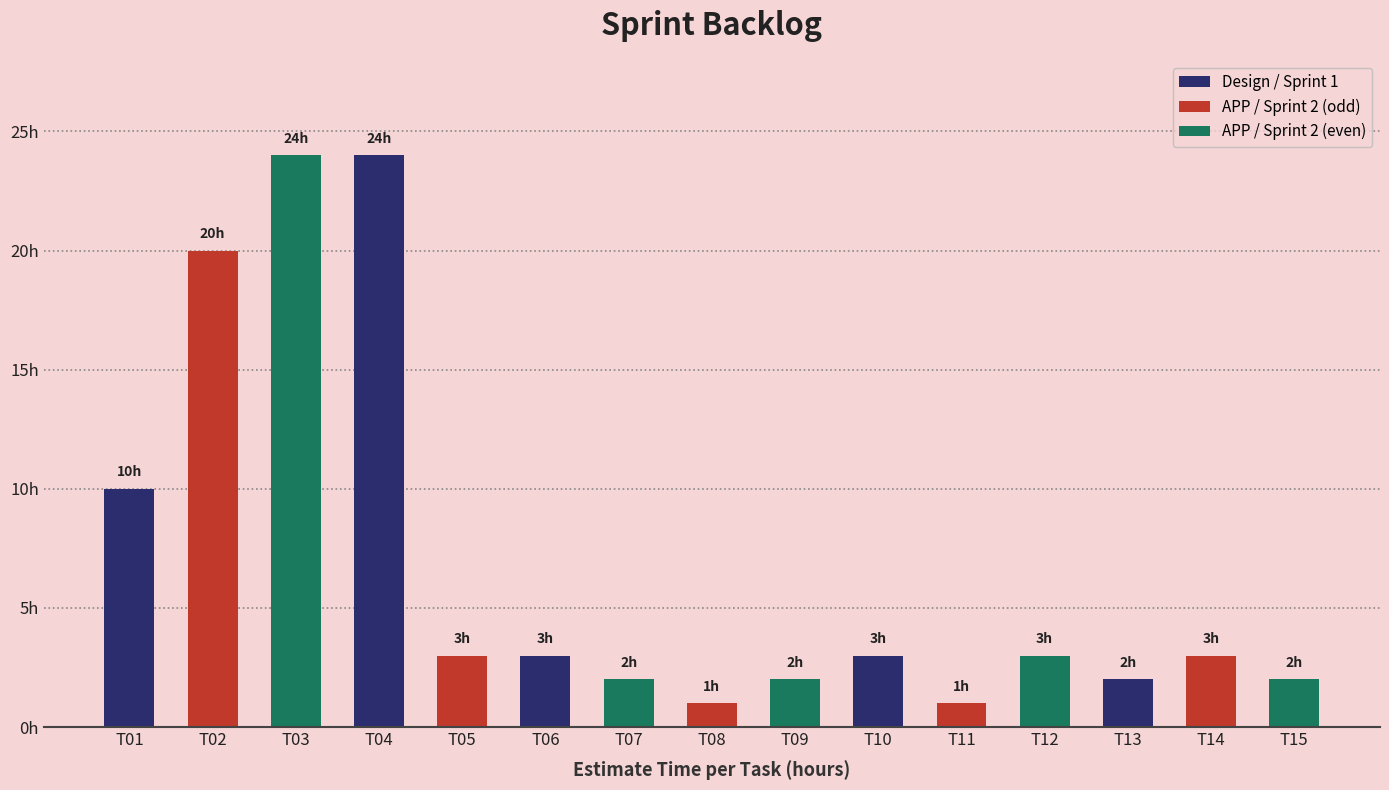

Does the chart contain any negative values?

No